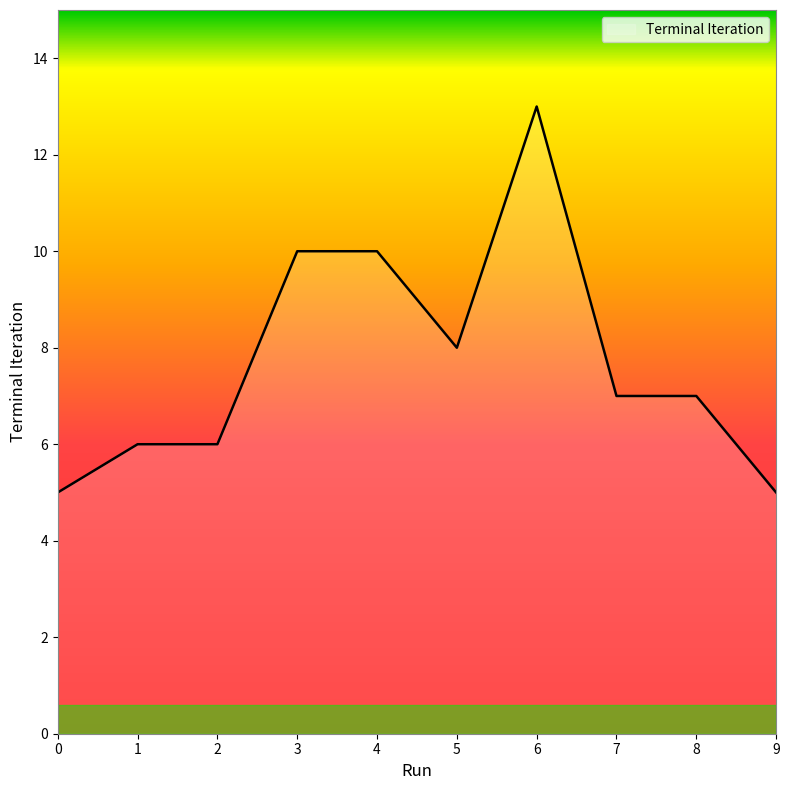

What is the difference between the second highest and second lowest values?

5